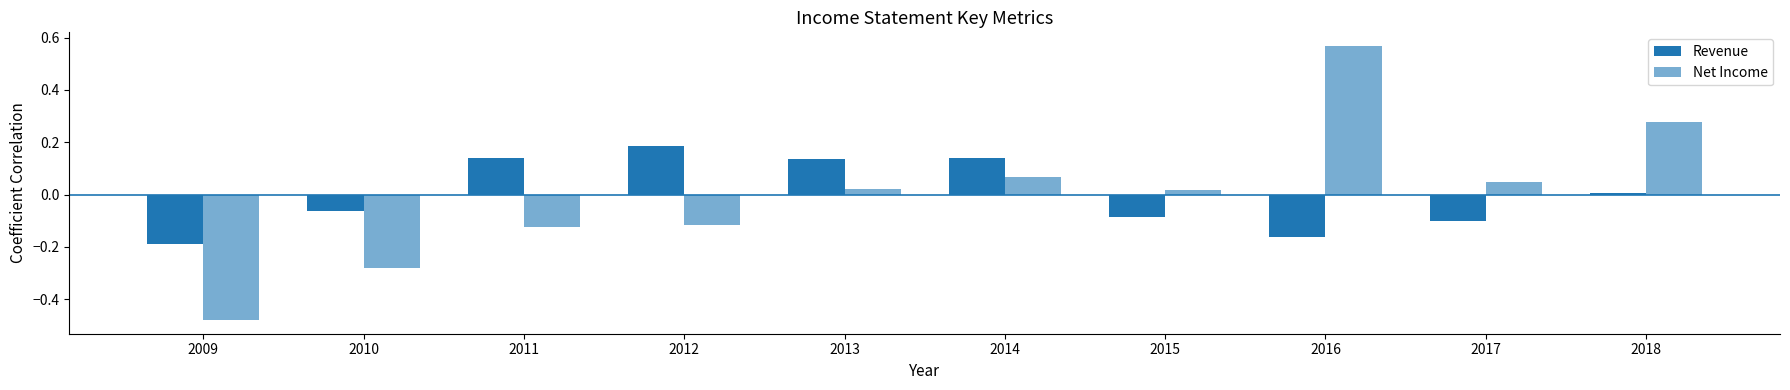

At which label is Net Income closest to 0?

2015